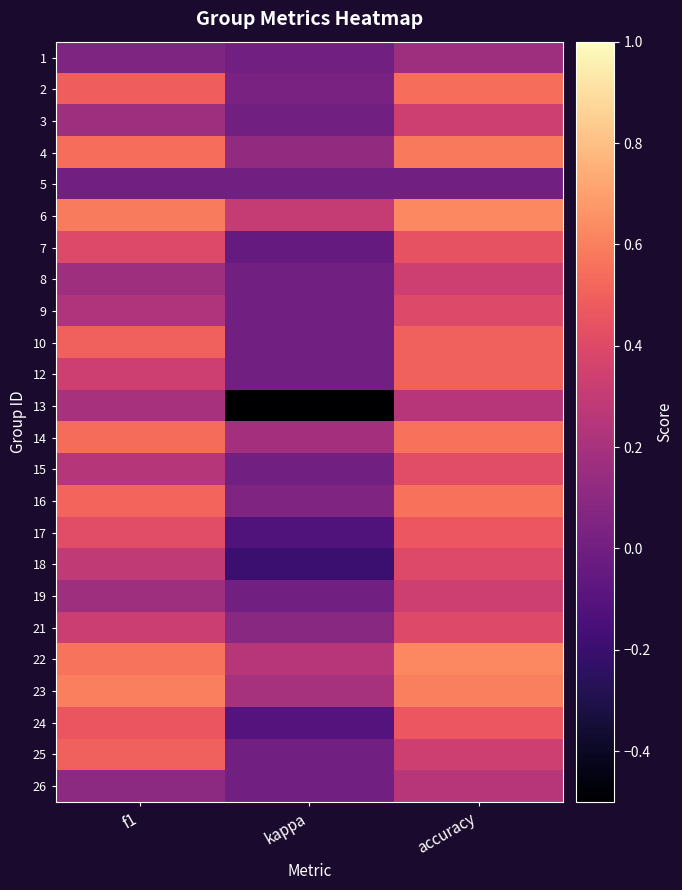

At how many categories does at least one series exceed 0?

3